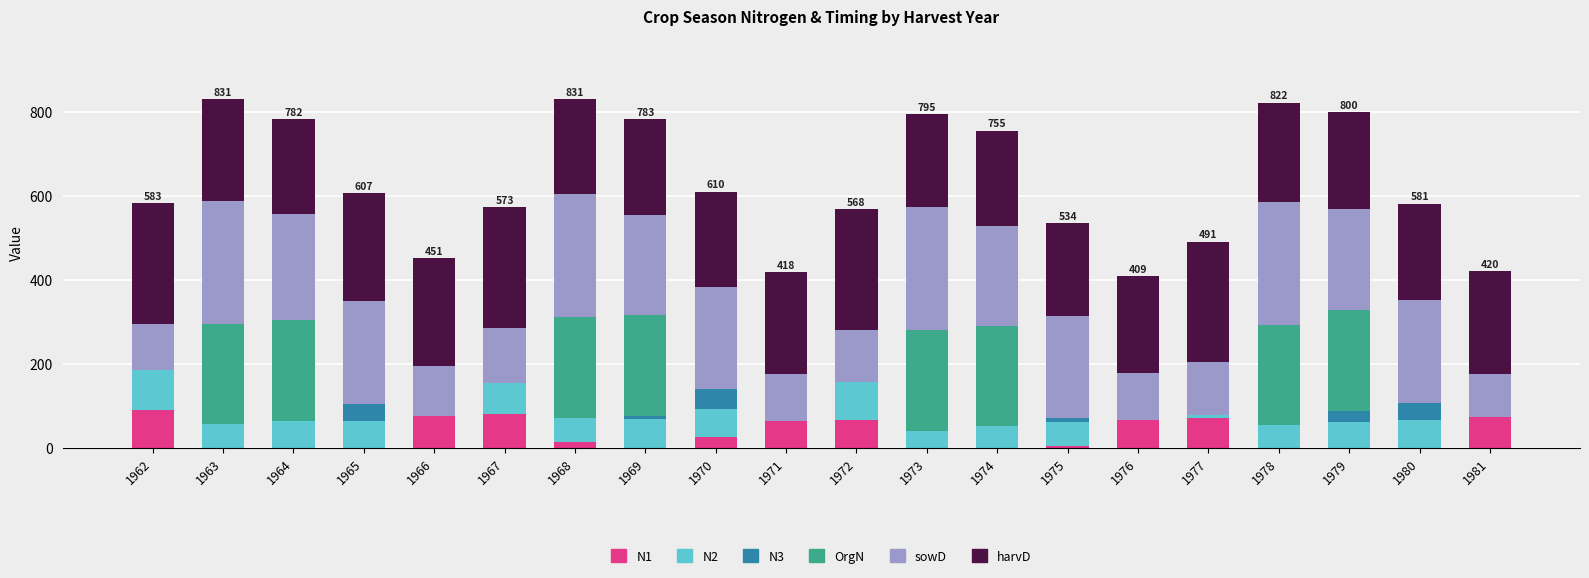

What are all the series names shown in the legend?

N1, N2, N3, OrgN, sowD, harvD